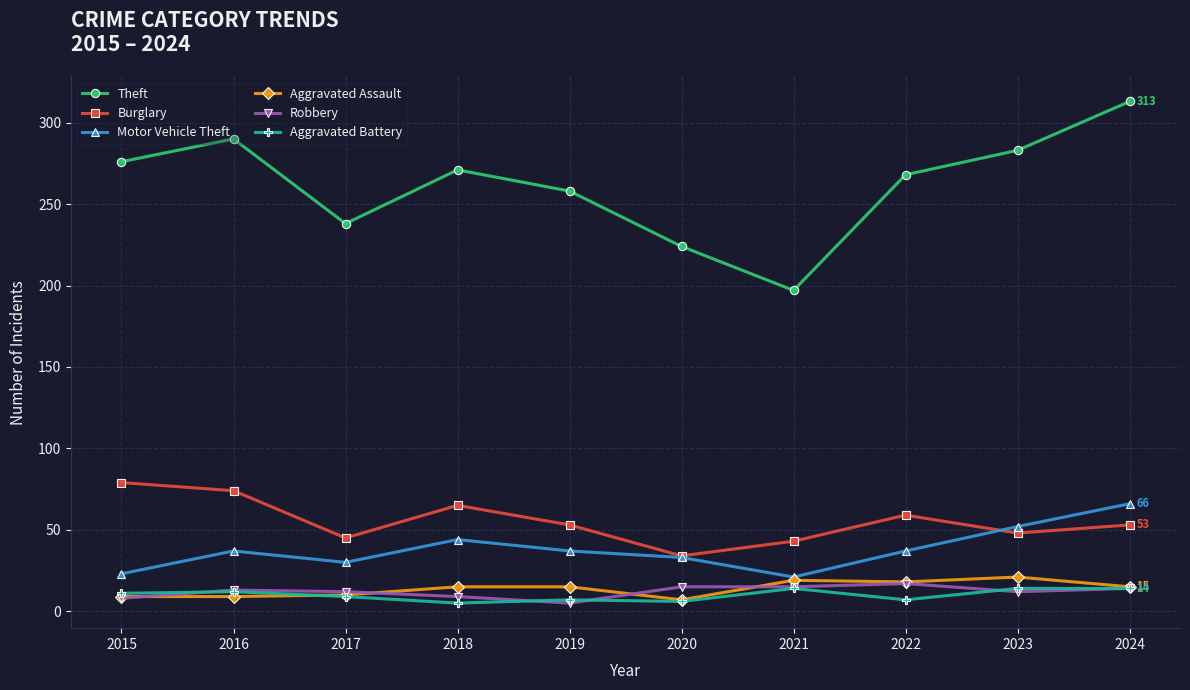

Which series has the largest range (max minus min)?

Theft